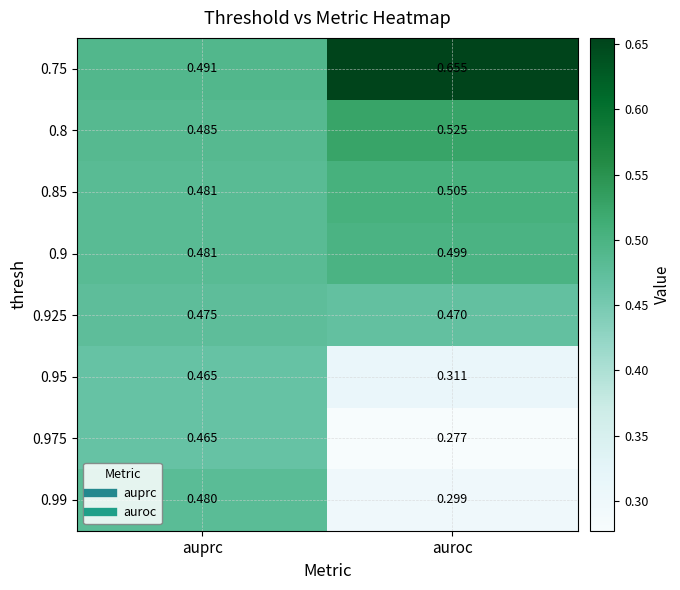

Where is 0.75 nearest to the value 0?

auprc